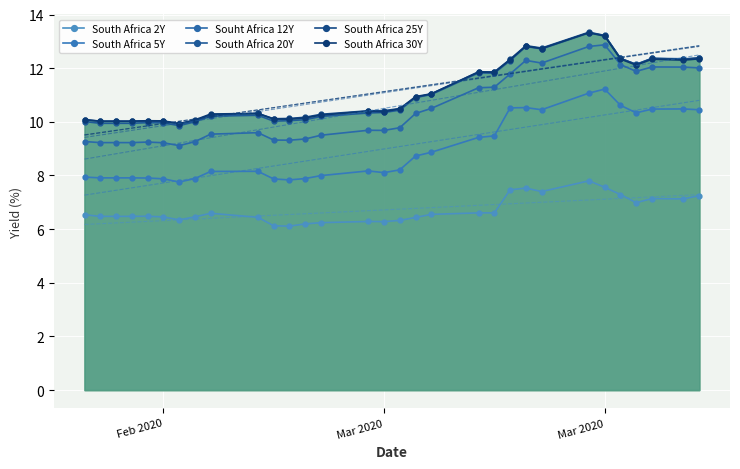

What are all the series names shown in the legend?

South Africa 2Y, South Africa 5Y, Souht Africa 12Y, South Africa 20Y, South Africa 25Y, South Africa 30Y